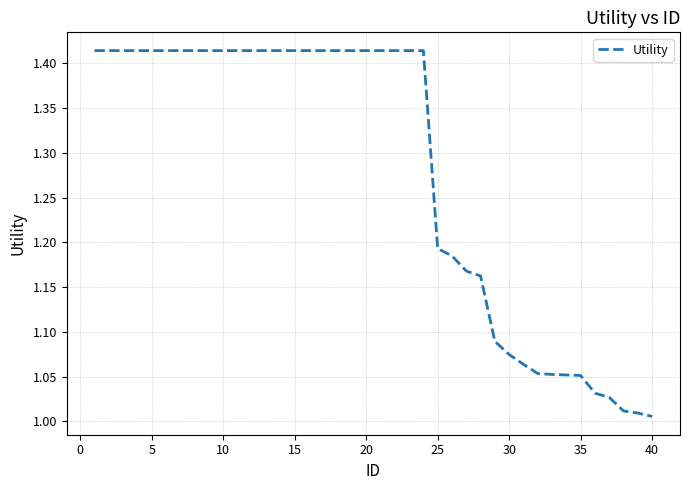

What is the difference between the maximum and minimum values?

0.4